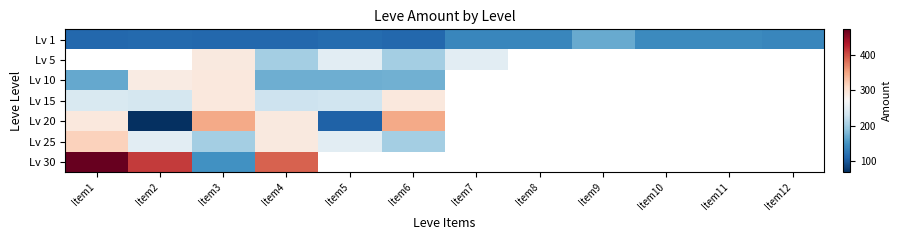

True or false: Lv 1 has a value of 140.0 at Item12.

True